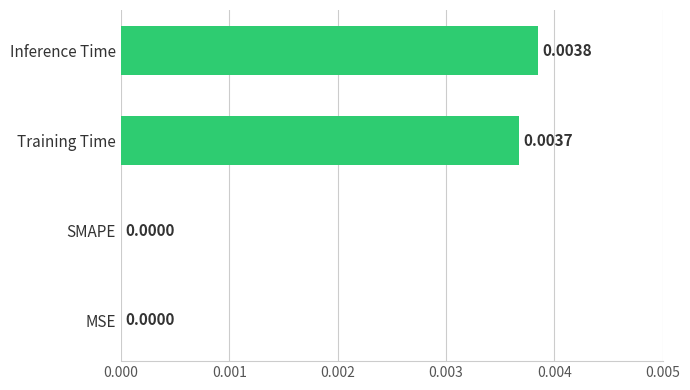

Which category has the highest value across all series?

Inference Time